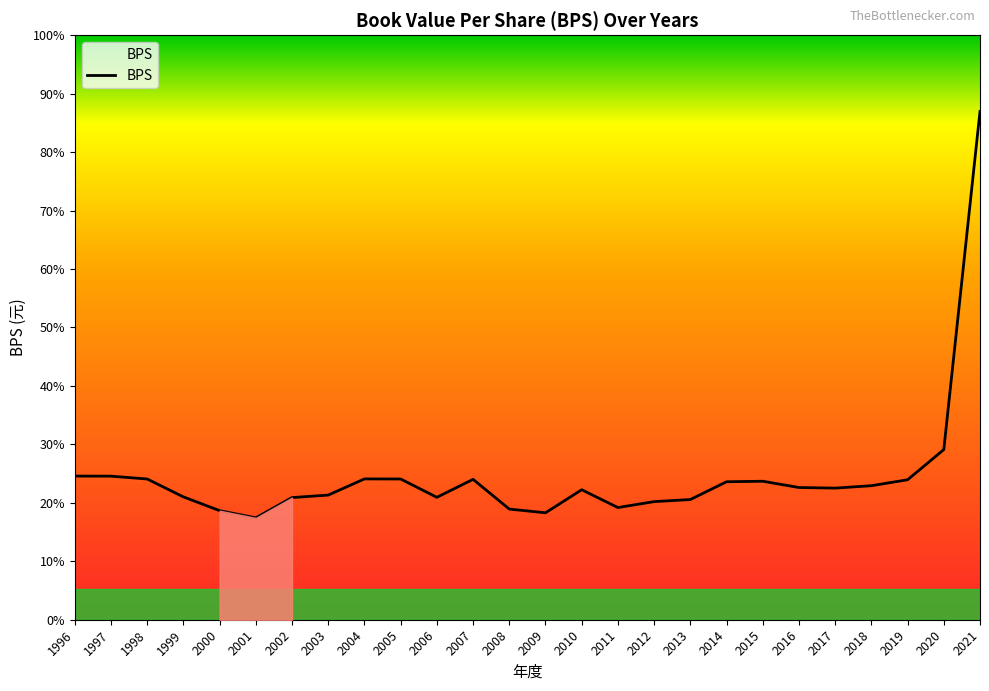

Reading right to left, extract all data points from this chart.

59.1	19.8	16.3	15.6	15.3	15.4	16.1	16.1	14.0	13.7	13.1	15.1	12.4	12.9	16.3	14.2	16.4	16.4	14.5	14.2	11.8	12.7	14.3	16.4	16.7	16.7